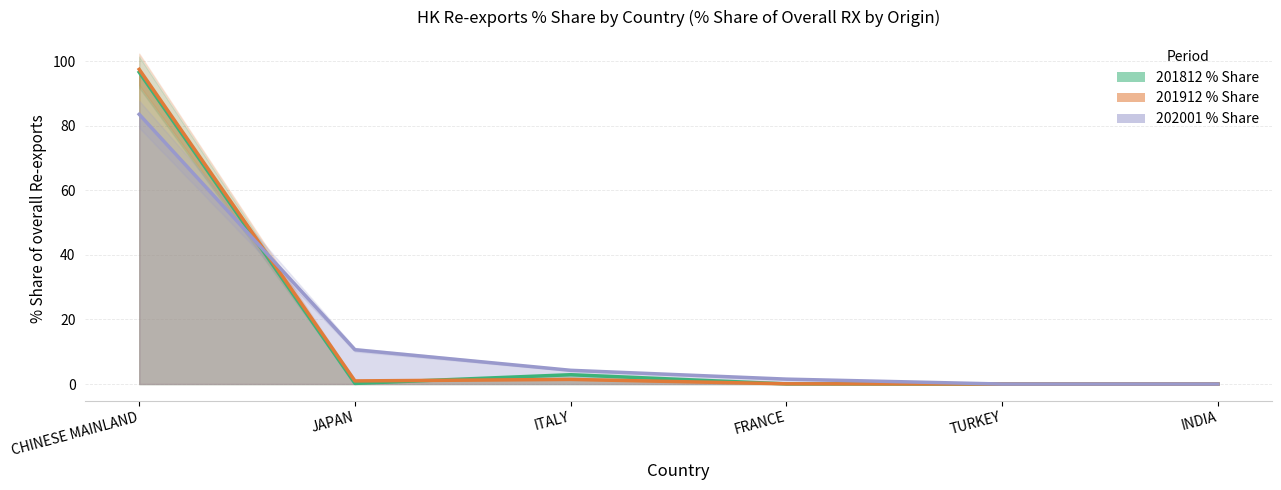

What is the sum of the 202001_% Share values at FRANCE and JAPAN?

12.2